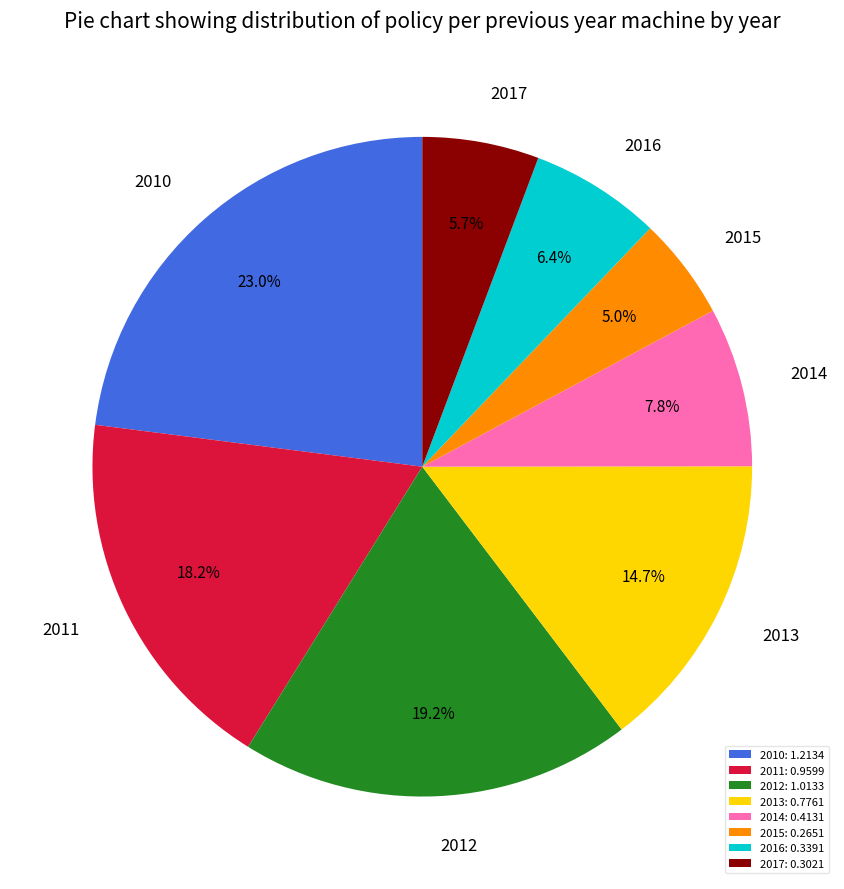

Is it true that 2015 is 5% of the pie?

True